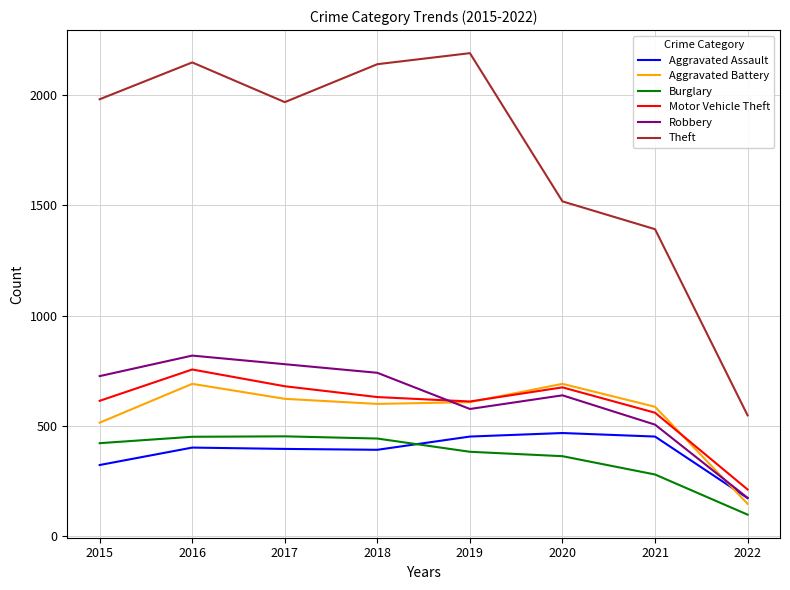

What is the maximum value for Robbery?

819